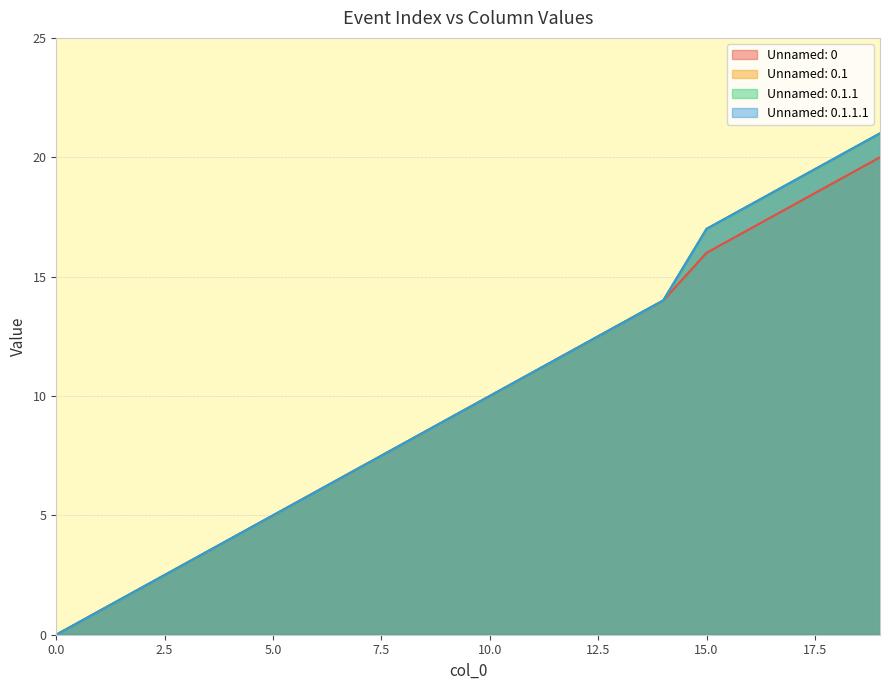

At which label does Unnamed: 0 reach its peak?

19